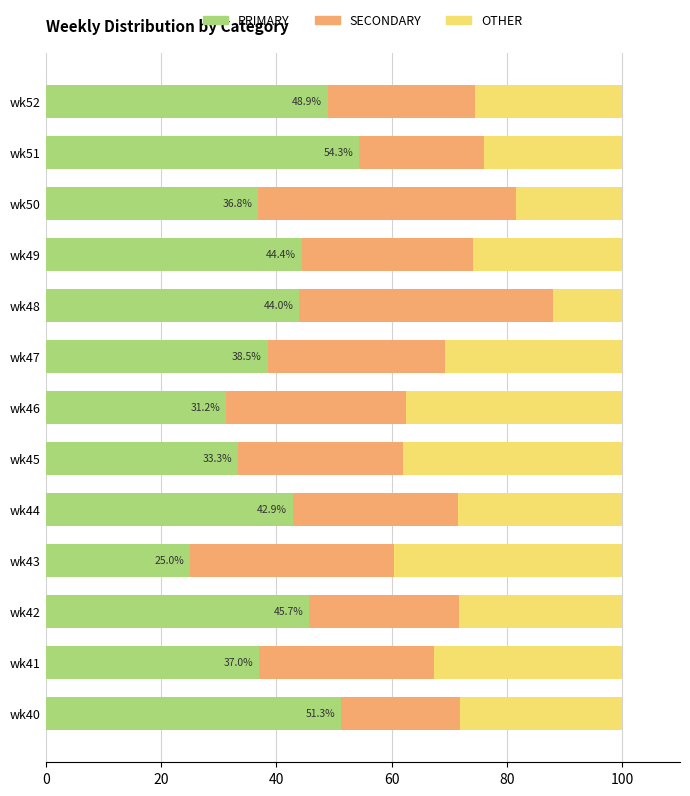

What is the total value across all series at wk52?

100.0